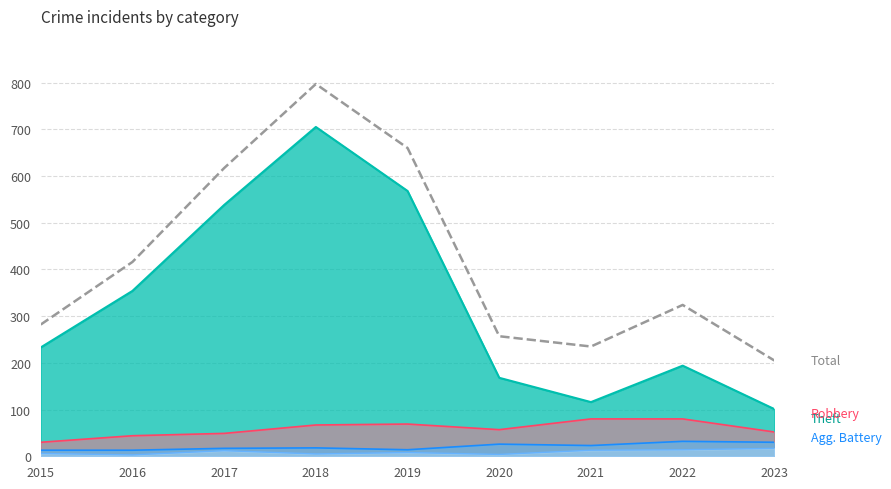

Which label corresponds to the largest value in the chart?

2018